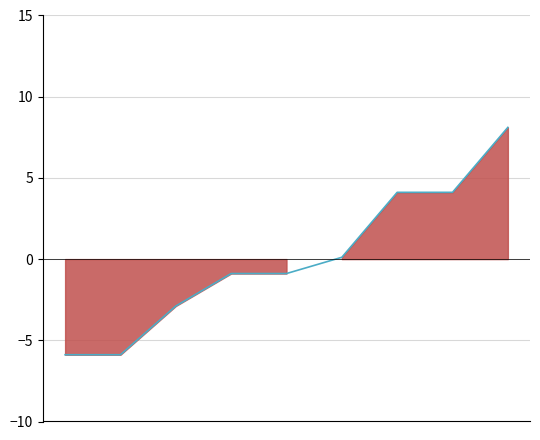

True or false: the data has more than 1 interior local peaks.

False